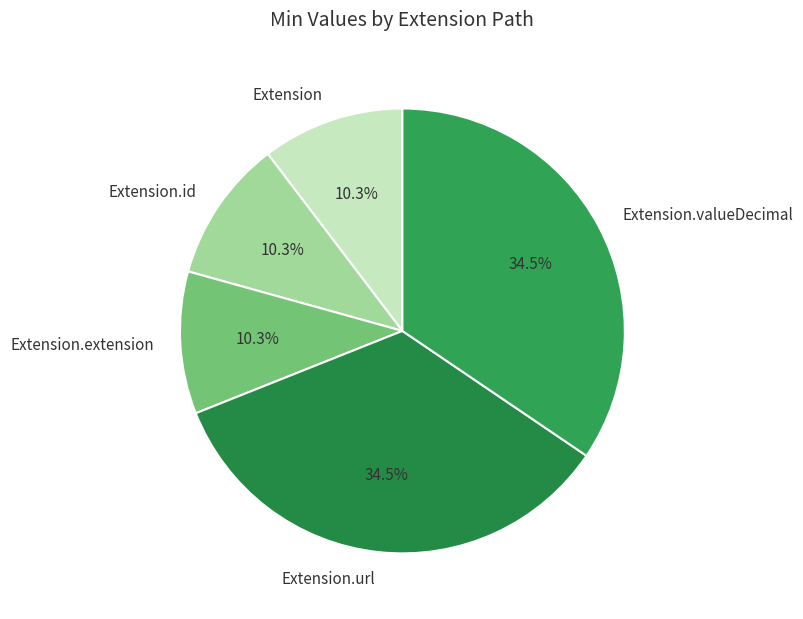

What is the ratio of the value at Extension.url to the value at Extension.valueDecimal?

1.0